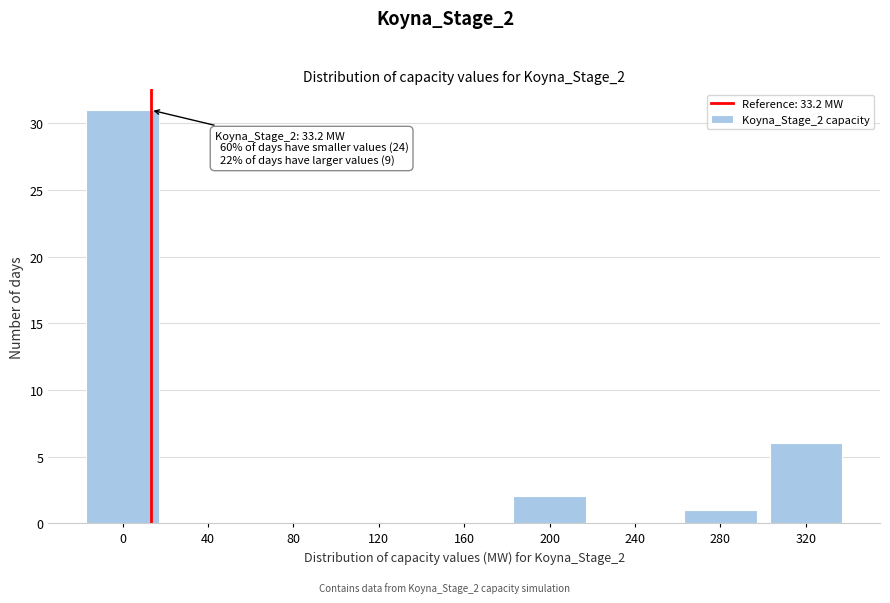

Reading right to left, list all the values displayed in this chart.

320=6	280=1	240=0	200=2	160=0	120=0	80=0	40=0	0=31